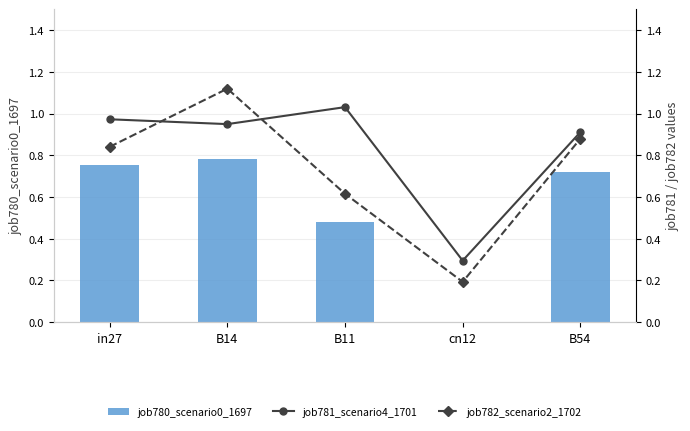

What is the value of the job781_scenario4_1701 bar at the 2nd from the left?

0.9